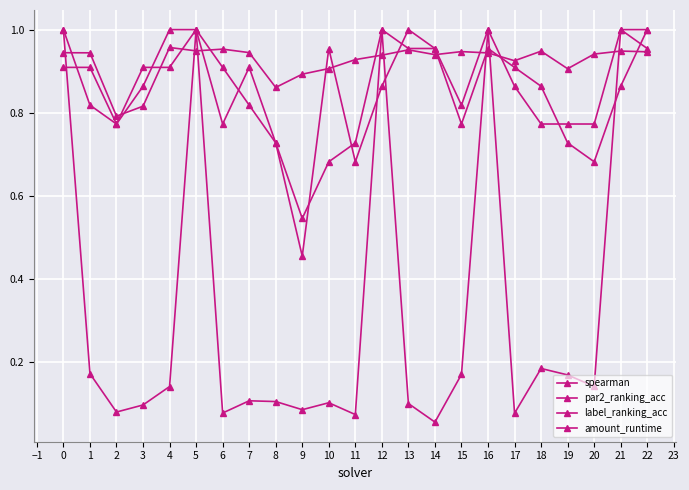

At which label is par2_ranking_acc closest to 0?

9